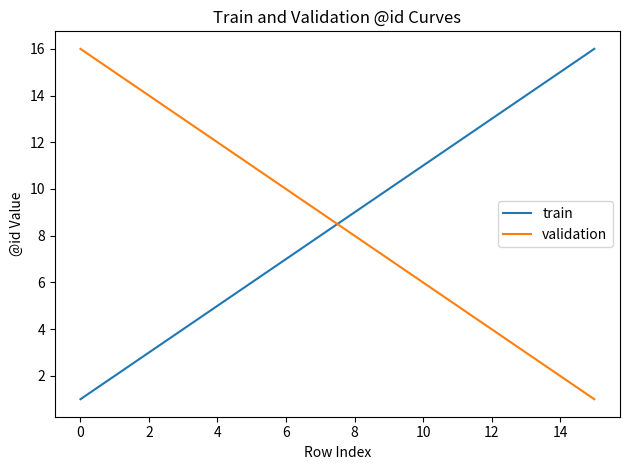

Does the chart have visible grid lines?

No